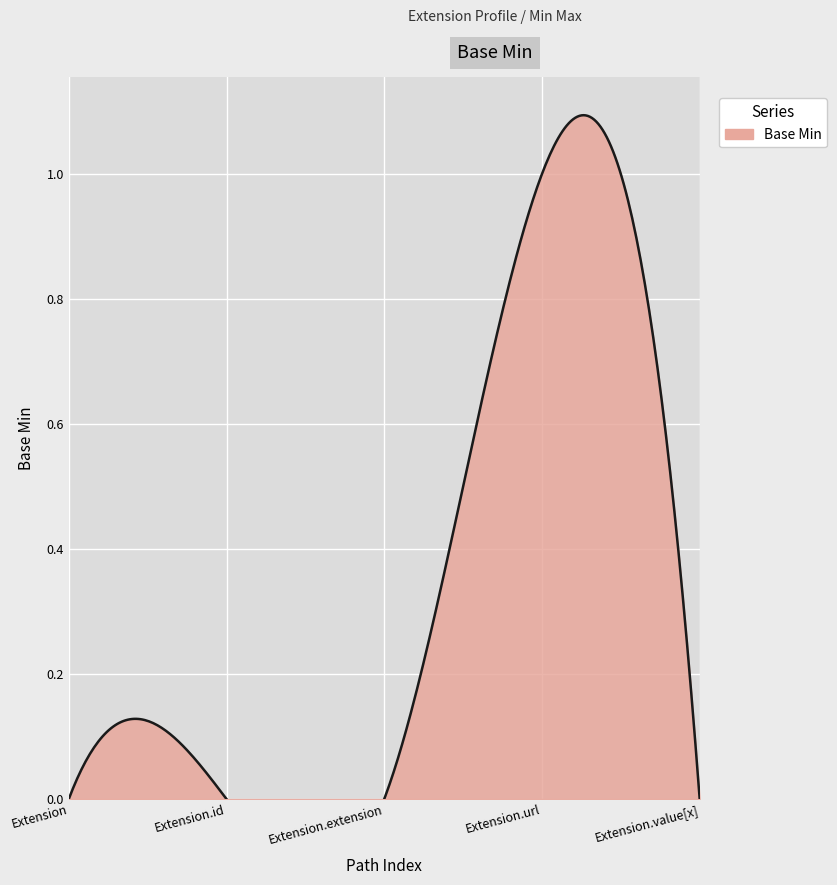

Is it true that the value at Extension.value[x] is -1?

False